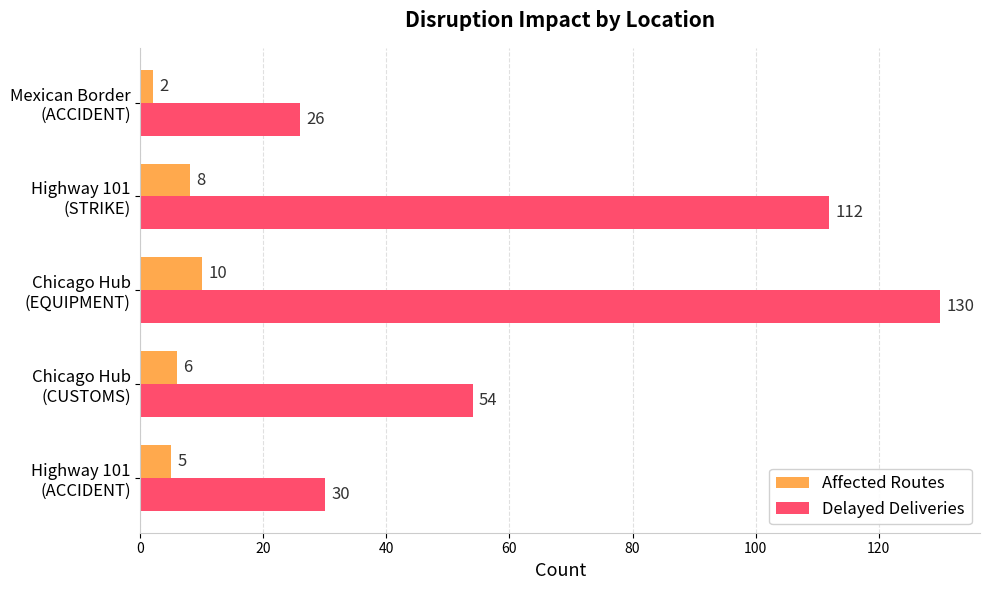

What is the sum of all Delayed Deliveries values?

352